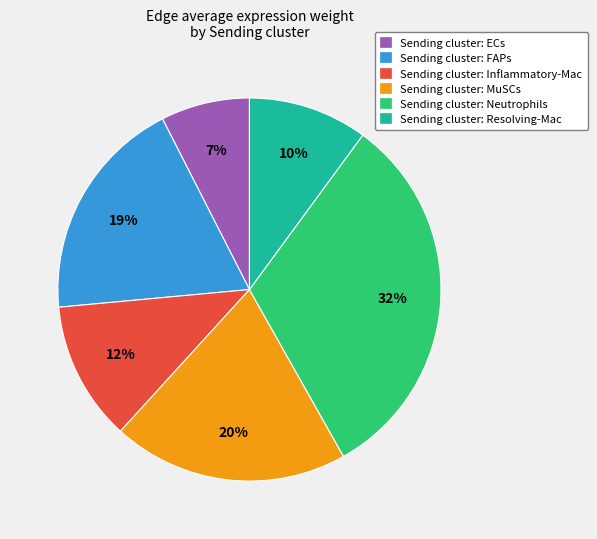

True or false: Sending cluster: Resolving-Mac accounts for 10% of the total.

True